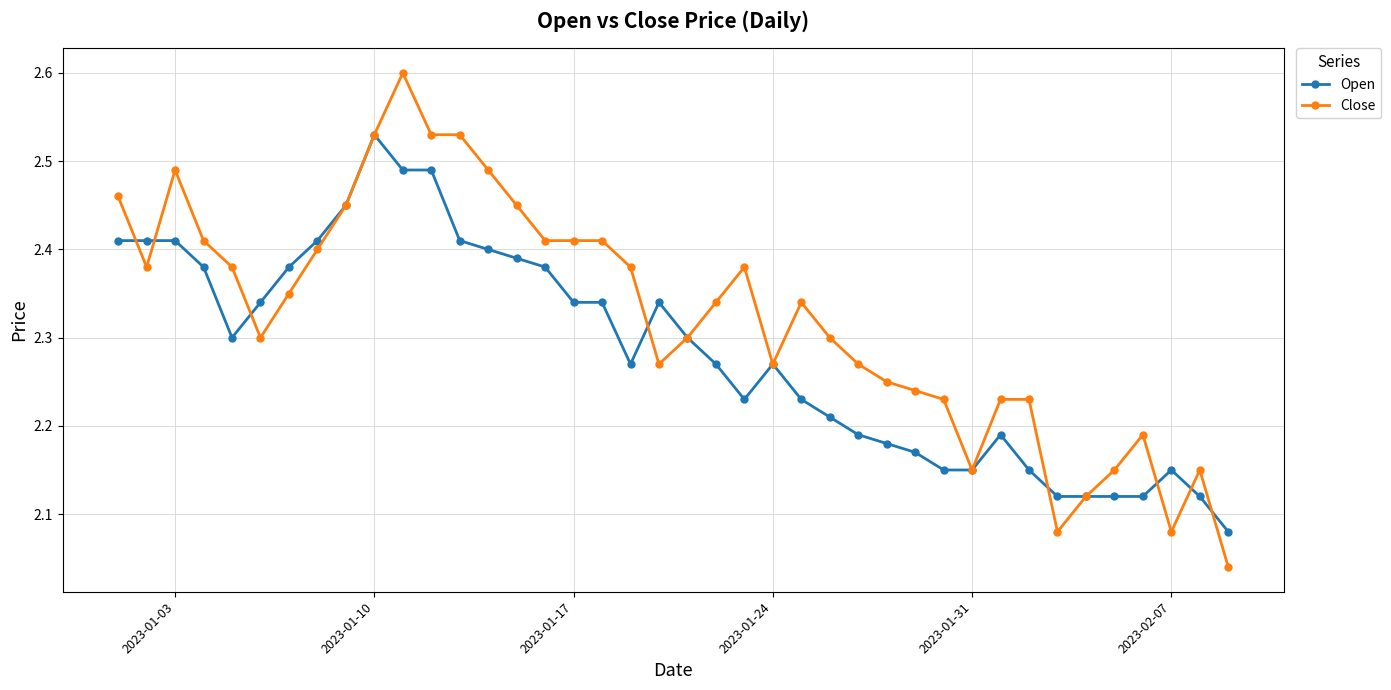

True or false: Close has more than 0 interior local peaks.

True